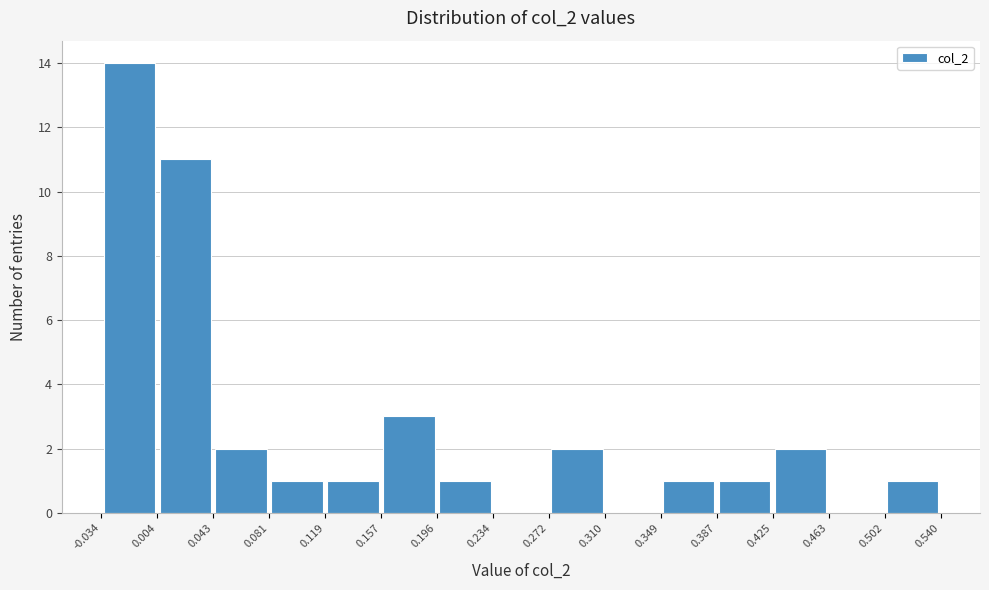

Reading left to right, transcribe this chart: for each bar, give the range it covers on the x-axis and its height. The values are not printed on the chart, so give them approximately, as read against the axis.

-0.034 to 0.004: 14
0.004 to 0.043: 11
0.043 to 0.081: 2
0.081 to 0.119: 1
0.119 to 0.157: 1
0.157 to 0.196: 3
0.196 to 0.234: 1
0.234 to 0.272: 0
0.272 to 0.310: 2
0.310 to 0.349: 0
0.349 to 0.387: 1
0.387 to 0.425: 1
0.425 to 0.463: 2
0.463 to 0.502: 0
0.502 to 0.540: 1